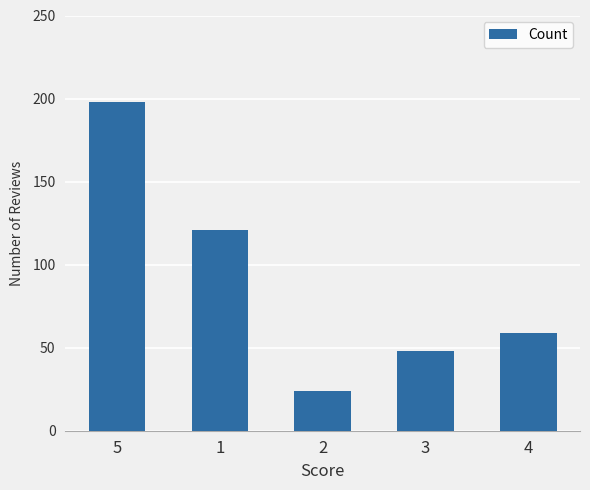

Are the bars horizontal?

No